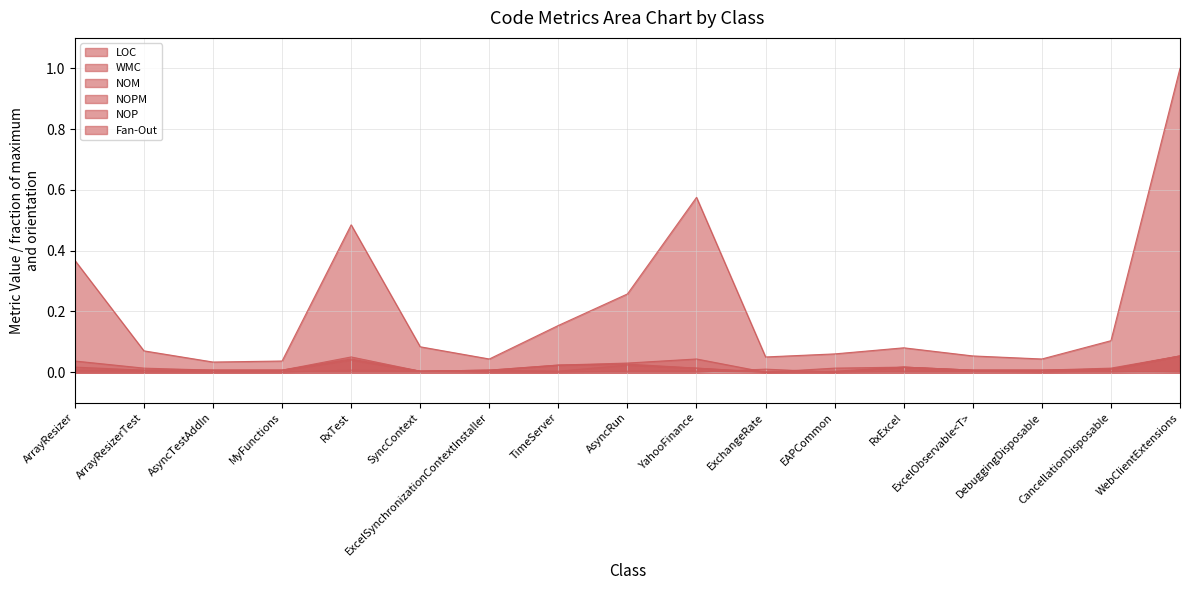

Is it true that LOC equals 0.1 at RxExcel?

False